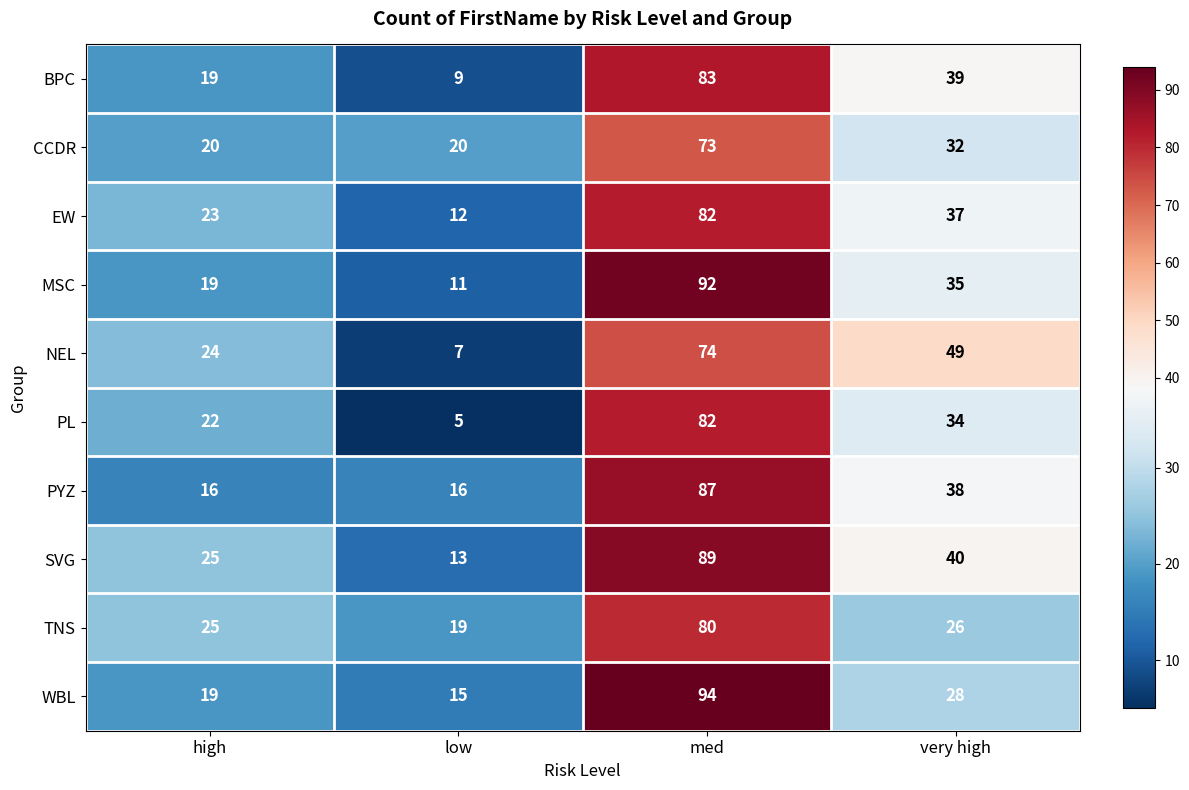

How many series are shown in this chart?

10